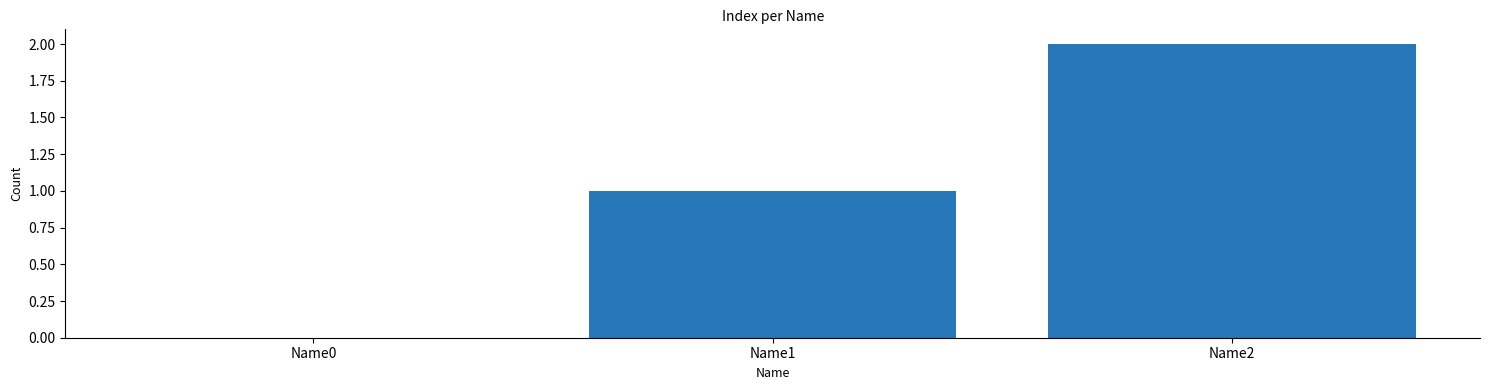

What is the change in value from Name0 to Name1?

+1